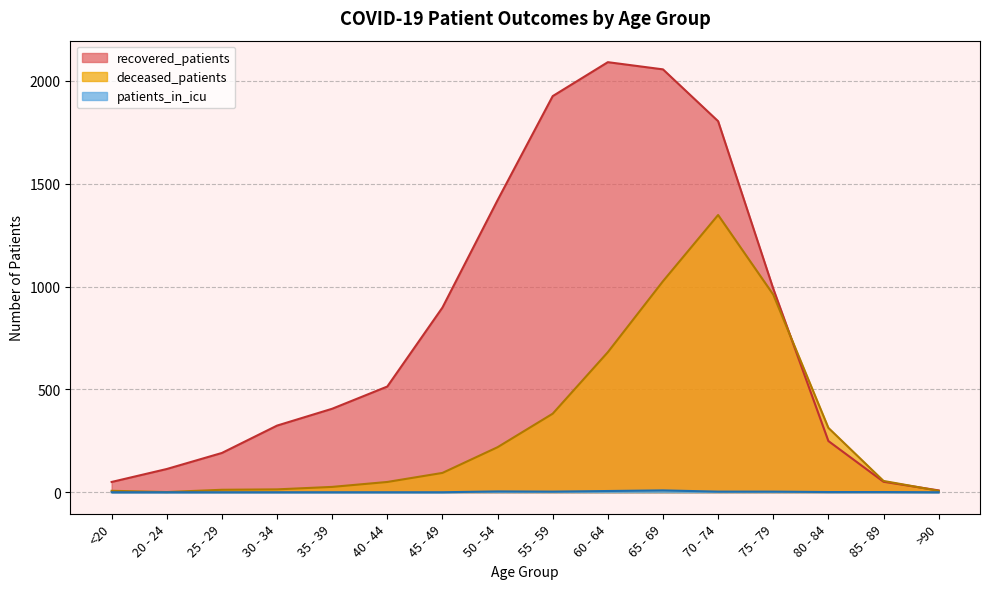

What is the value of the deceased_patients point at the 4th from the left?

14